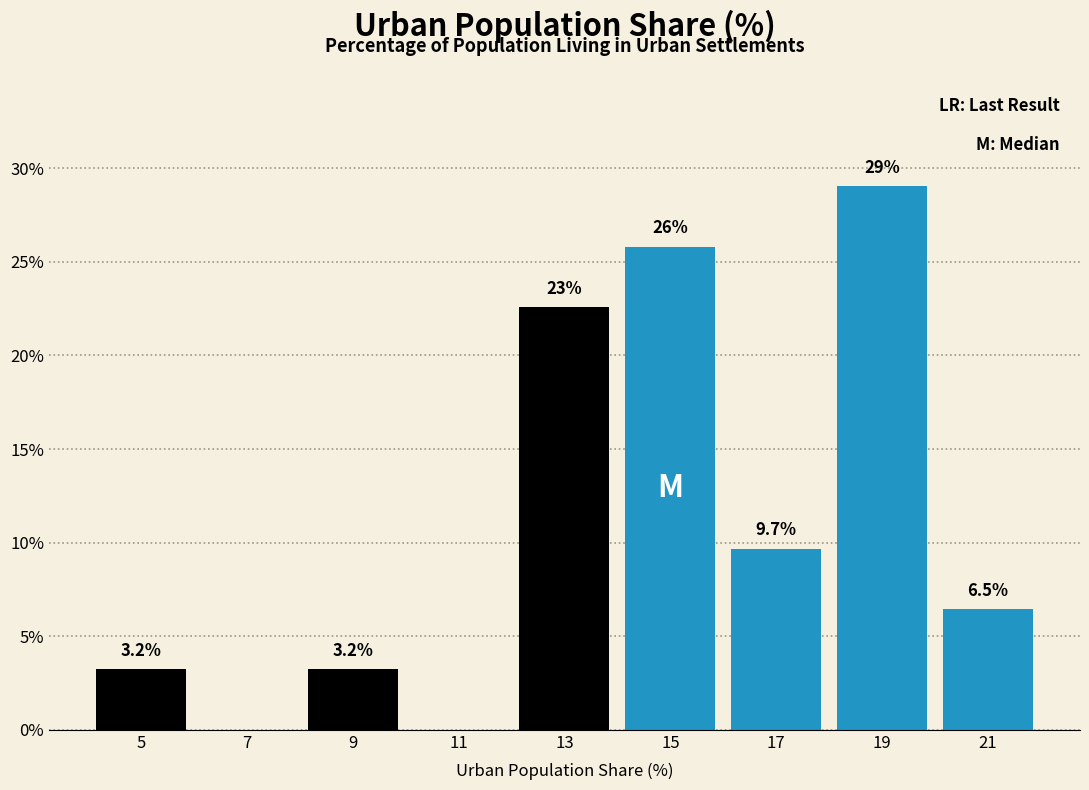

Reading left to right, extract all data points from this chart.

5=3.2	7=0.0	9=3.2	11=0.0	13=22.6	15=25.8	17=9.7	19=29.0	21=6.5